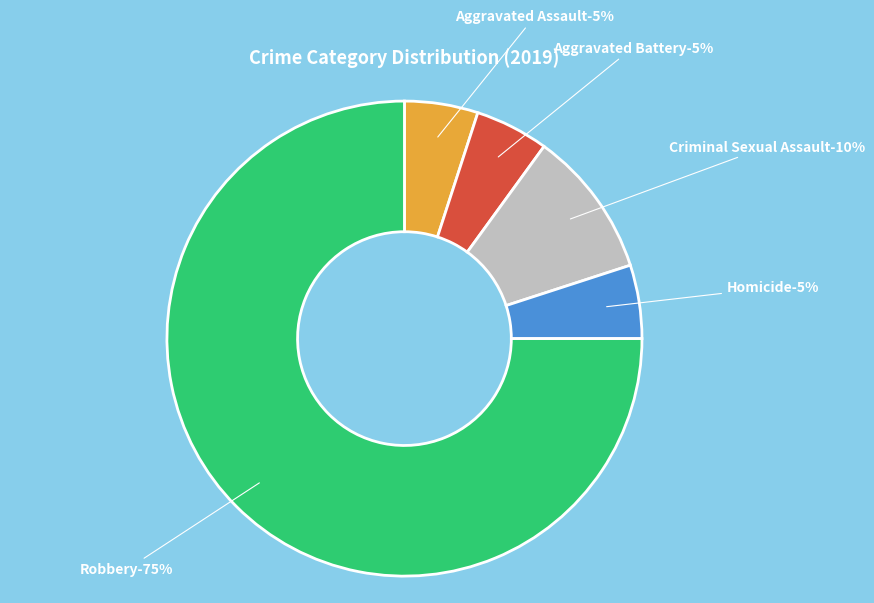

Count the number of slices in the pie.

5